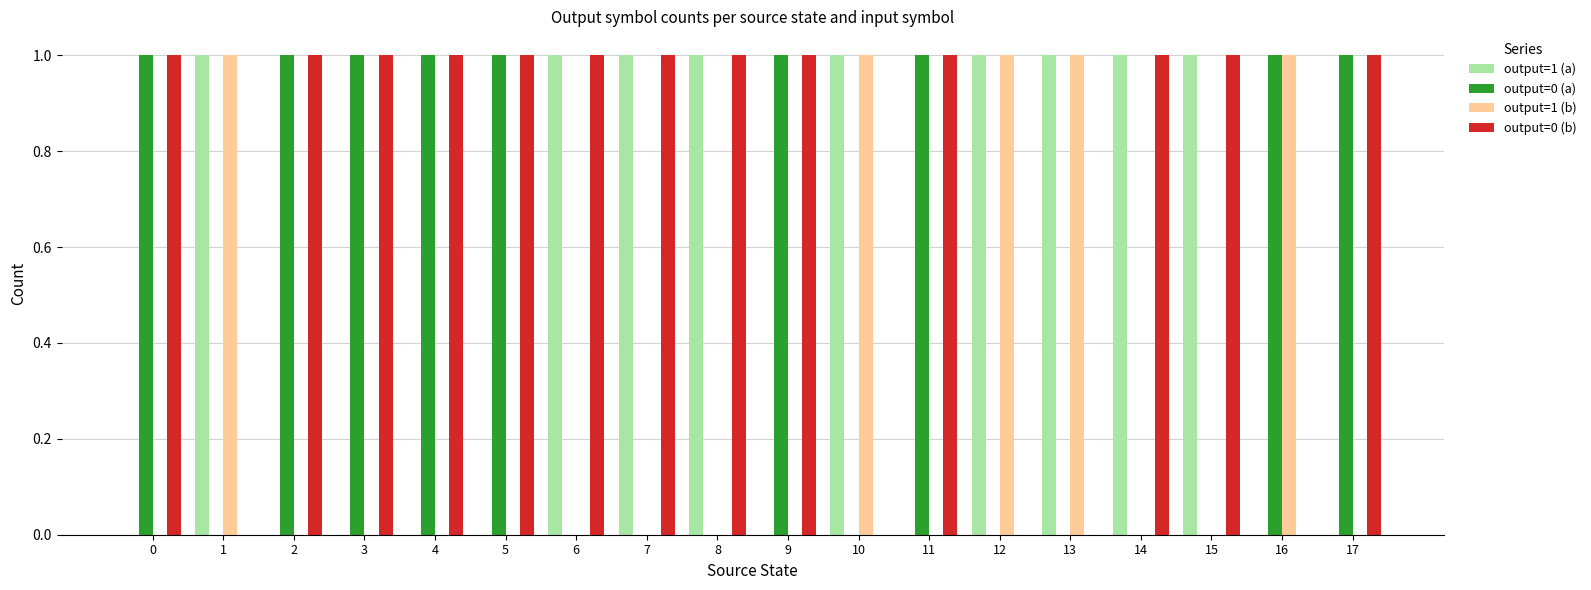

Reading left to right, extract all data points from this chart.

output=1 (a): 0=0	1=1	2=0	3=0	4=0	5=0	6=1	7=1	8=1	9=0	10=1	11=0	12=1	13=1	14=1	15=1	16=0	17=0
output=0 (a): 0=1	1=0	2=1	3=1	4=1	5=1	6=0	7=0	8=0	9=1	10=0	11=1	12=0	13=0	14=0	15=0	16=1	17=1
output=1 (b): 0=0	1=1	2=0	3=0	4=0	5=0	6=0	7=0	8=0	9=0	10=1	11=0	12=1	13=1	14=0	15=0	16=1	17=0
output=0 (b): 0=1	1=0	2=1	3=1	4=1	5=1	6=1	7=1	8=1	9=1	10=0	11=1	12=0	13=0	14=1	15=1	16=0	17=1